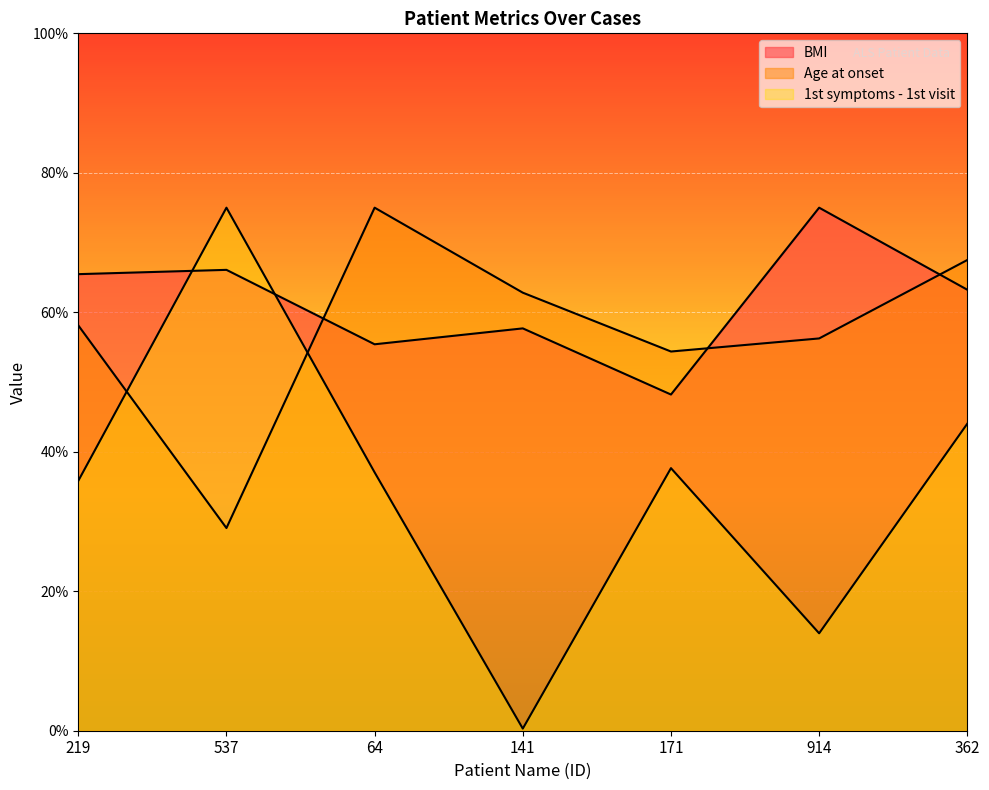

Which series ends up on top after the final intersection of 1st symptoms - 1st visit and Age at onset?

Age at onset